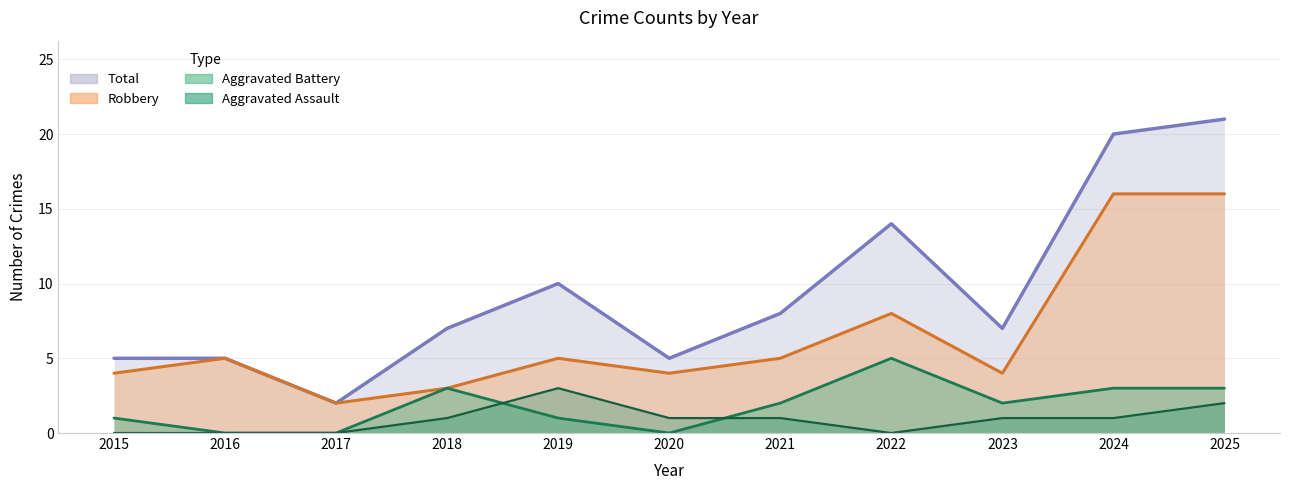

The Aggravated Battery series shows 1 at 2019. True or false?

True